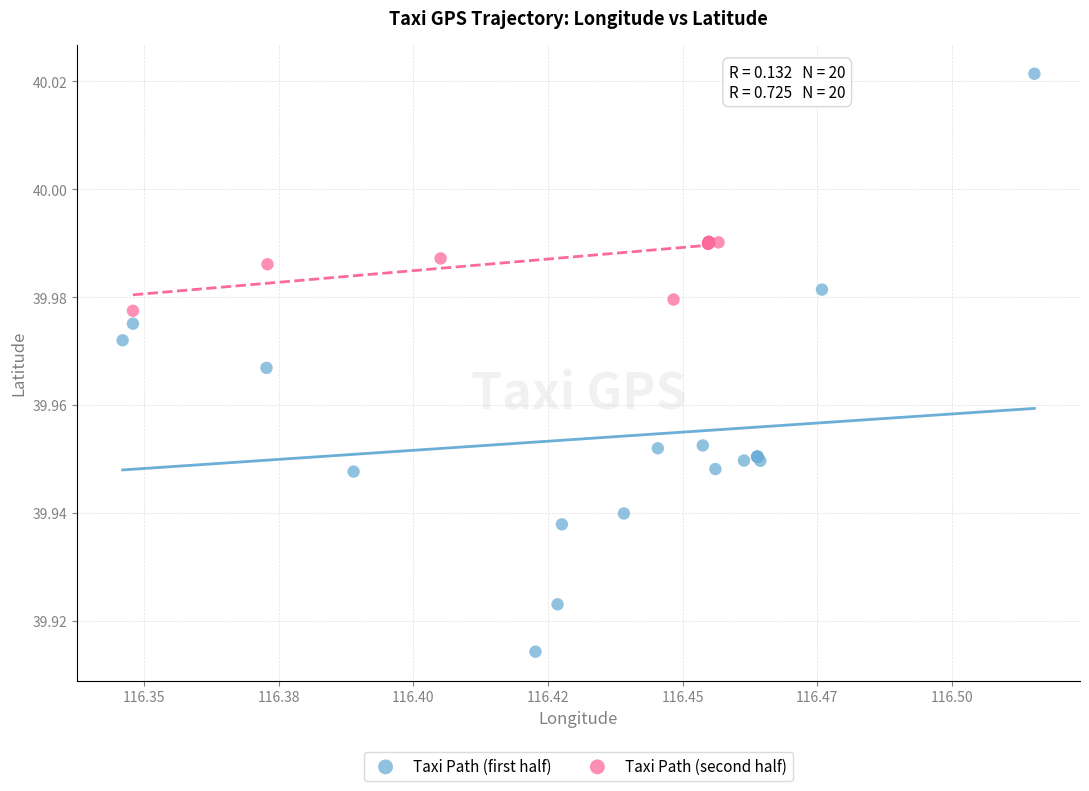

Which series has the largest Y range (max minus min)?

Taxi Path (first half)